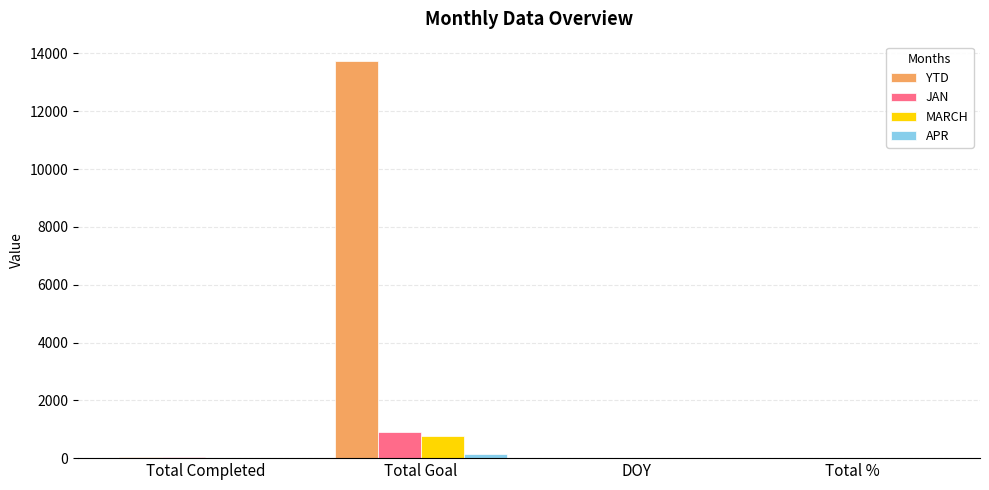

Which series has the largest total across all categories?

YTD